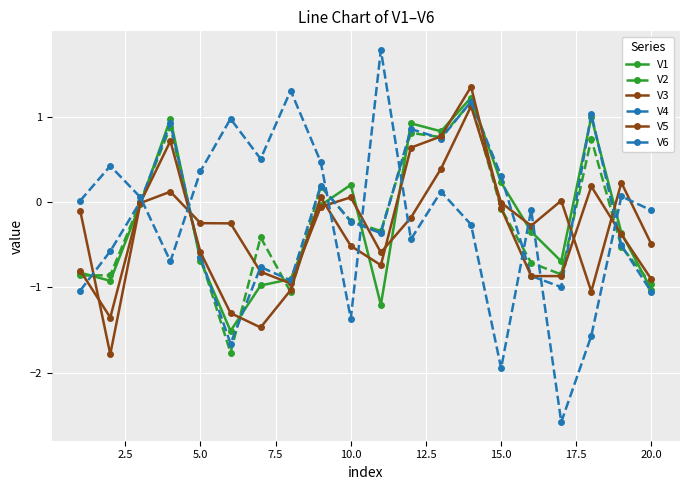

True or false: V2 and V6 intersect in this chart.

True